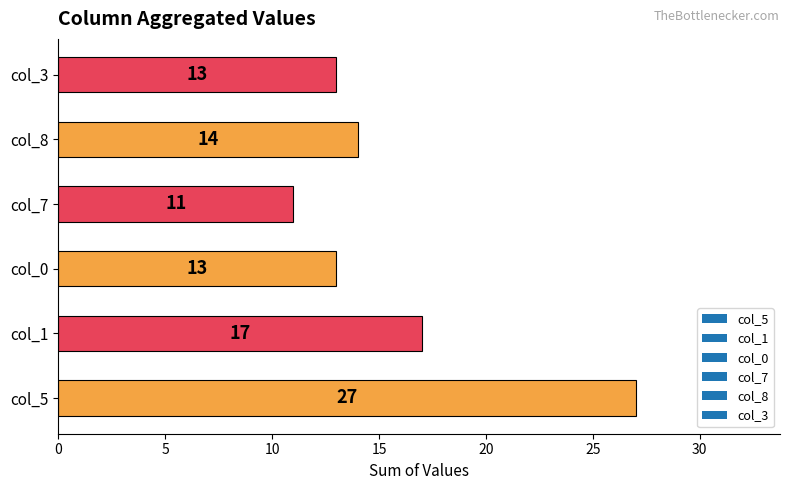

What is the change in value from col_5 to col_3?

-14